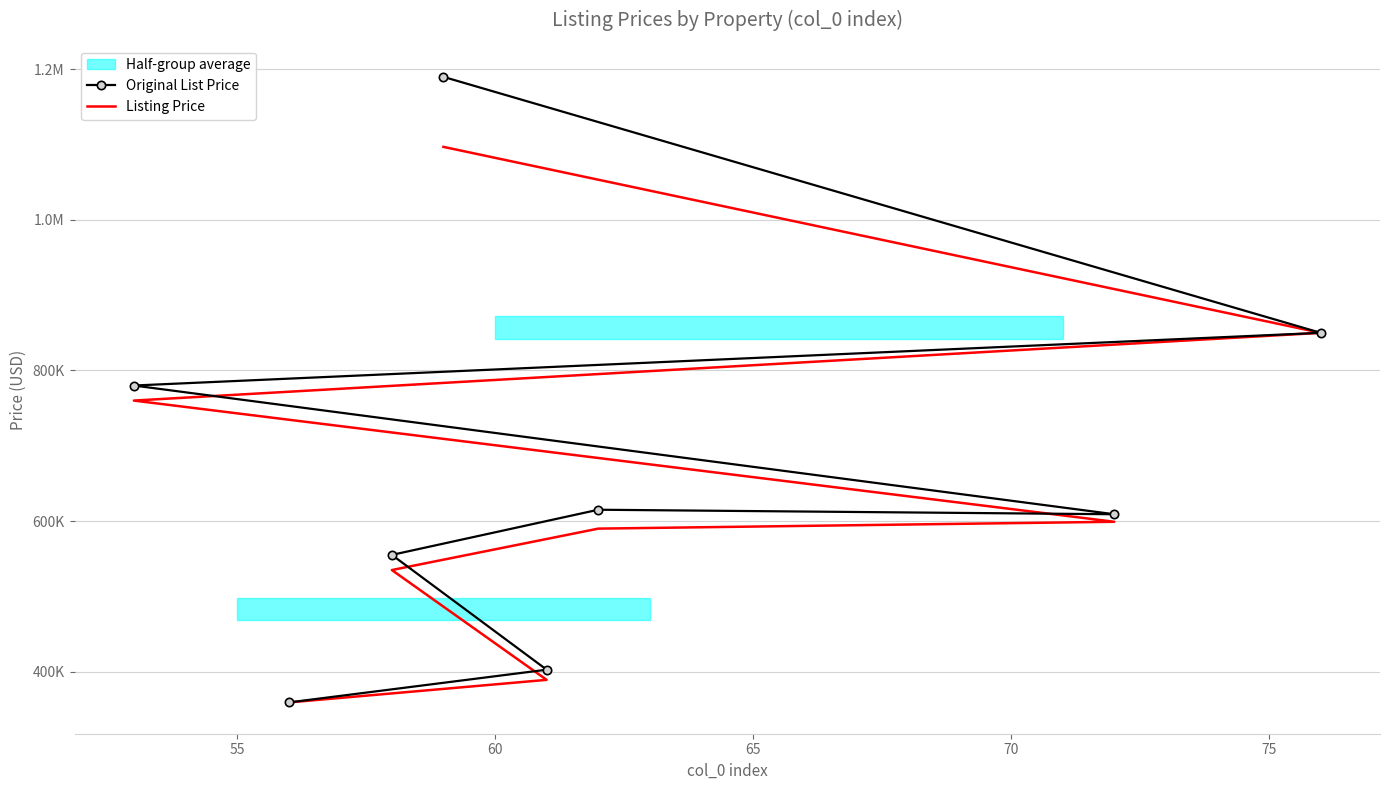

The value of Listing Price at 70 is 143863. True or false?

False